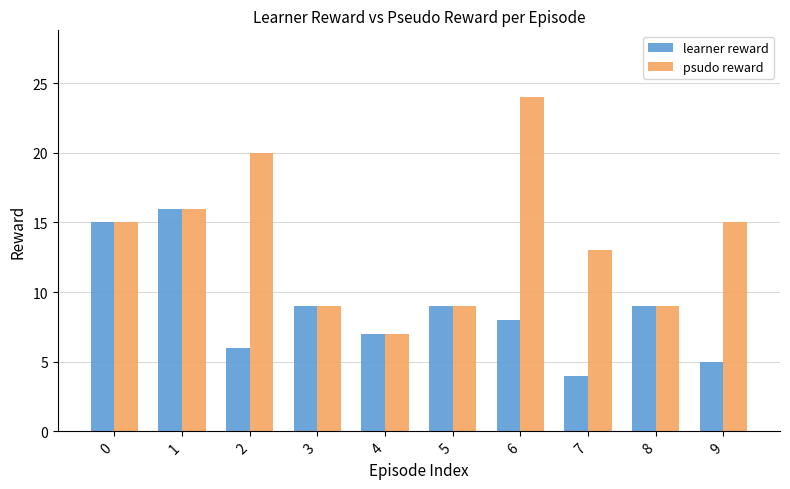

Reading left to right, extract all data points from this chart.

learner reward: 0=15	1=16	2=6	3=9	4=7	5=9	6=8	7=4	8=9	9=5
psudo reward: 0=15	1=16	2=20	3=9	4=7	5=9	6=24	7=13	8=9	9=15